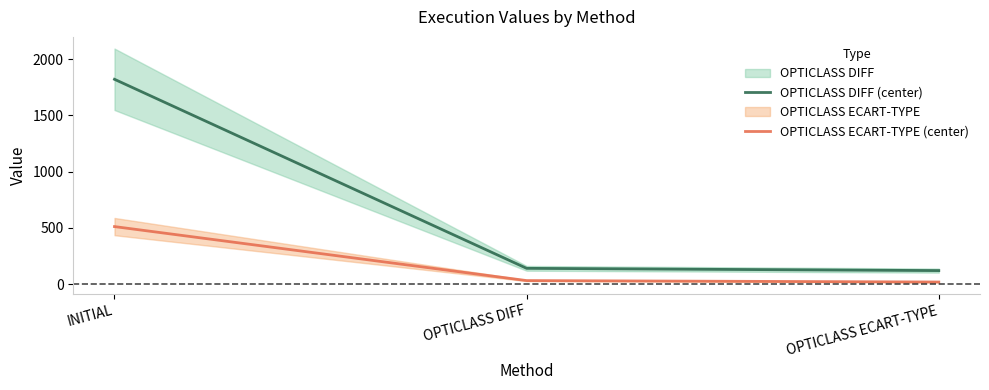

What position from the right is INITIAL?

3